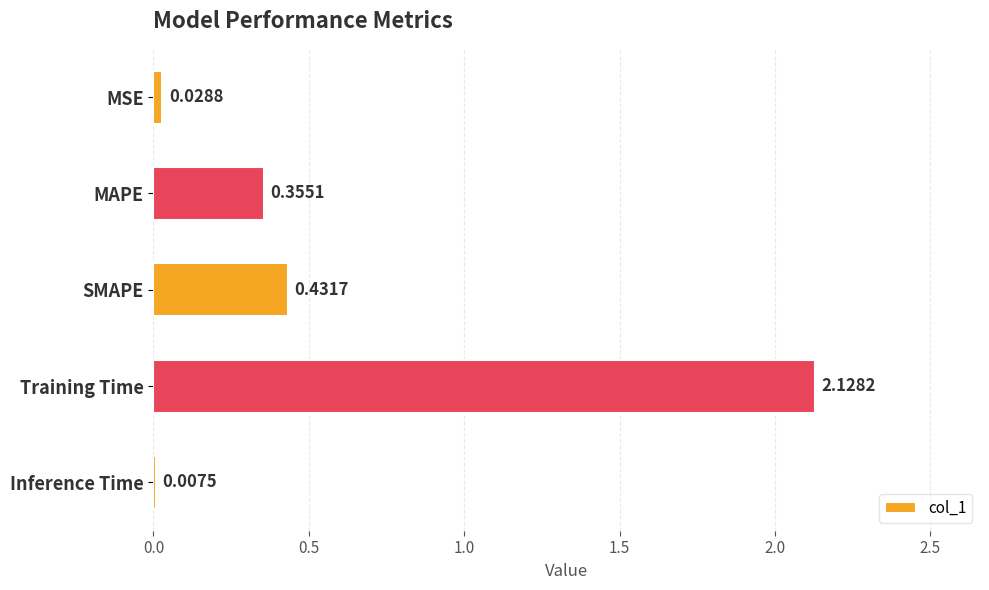

What is the sum of all values?

3.0